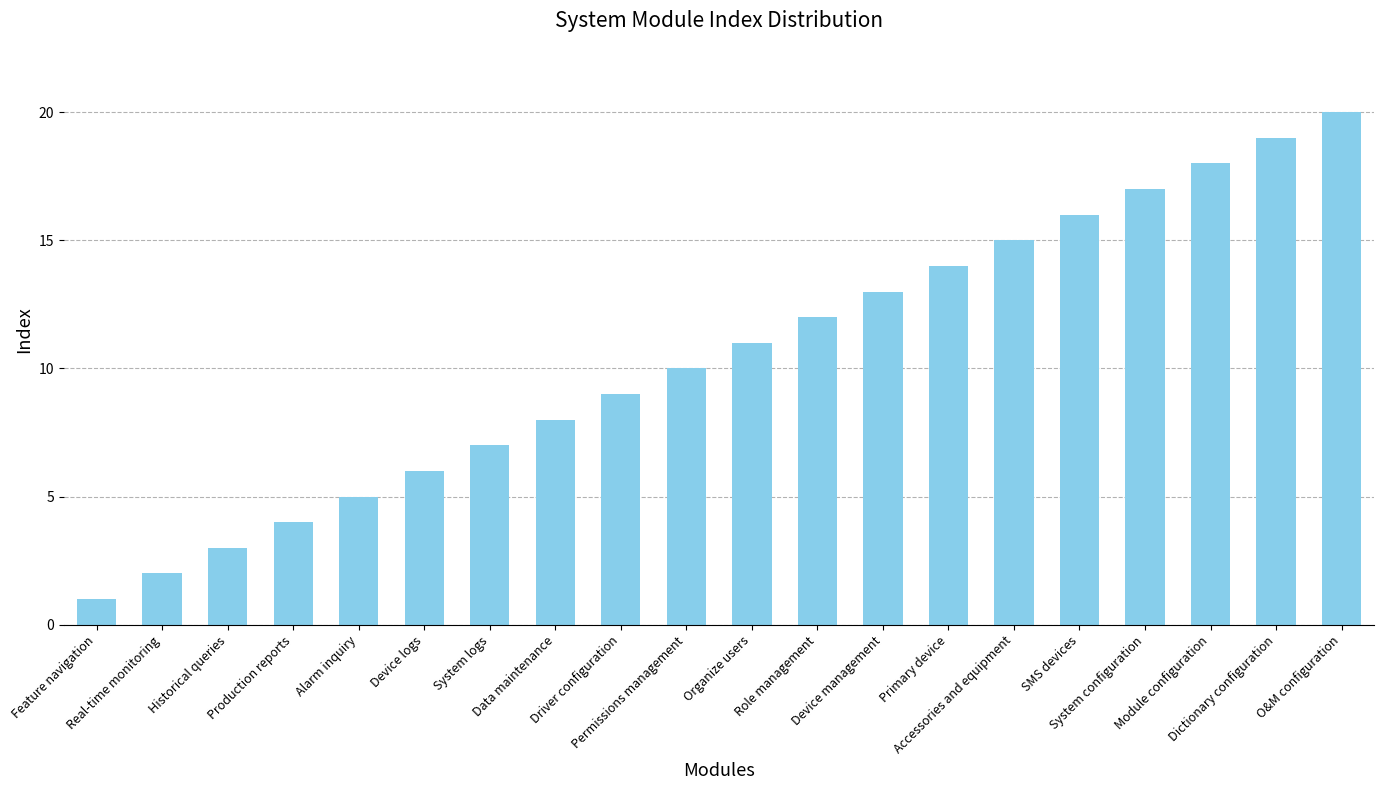

At which label is the value closest to 10?

Permissions management